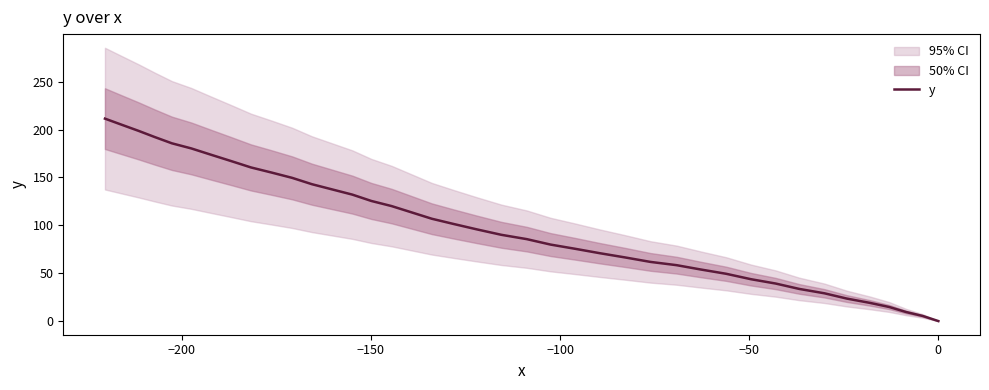

Does the chart have visible grid lines?

No